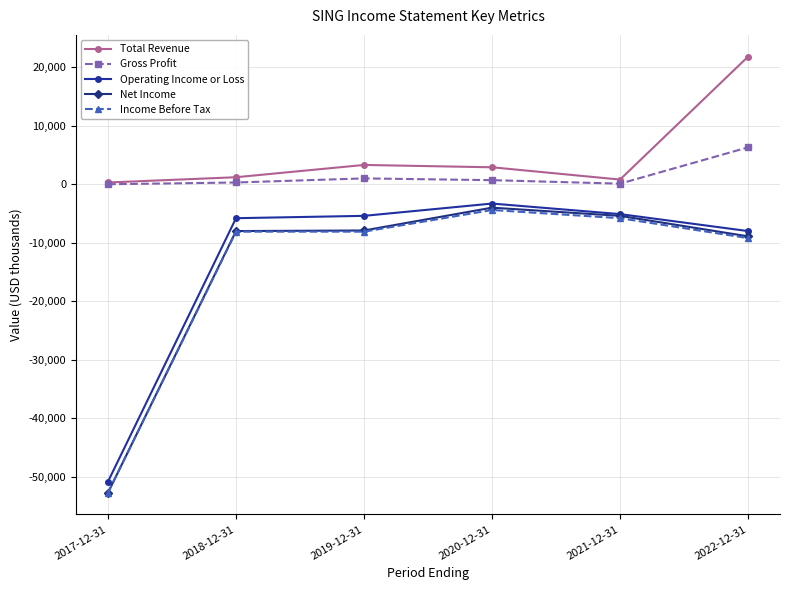

True or false: Net Income and Gross Profit cross at least once.

False